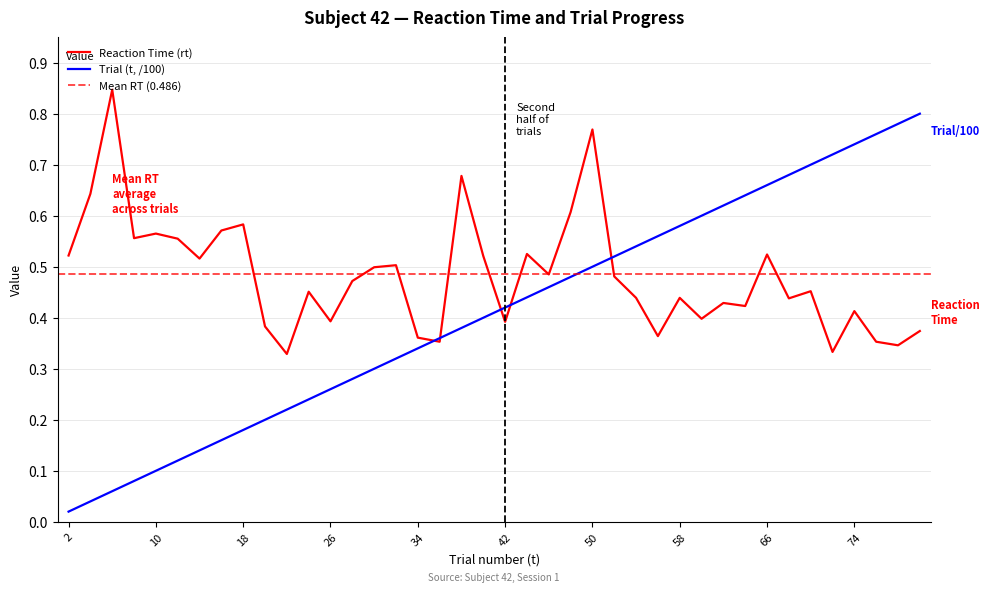

Is it true that Trial (t, /100) equals 0.3 at 32?

True